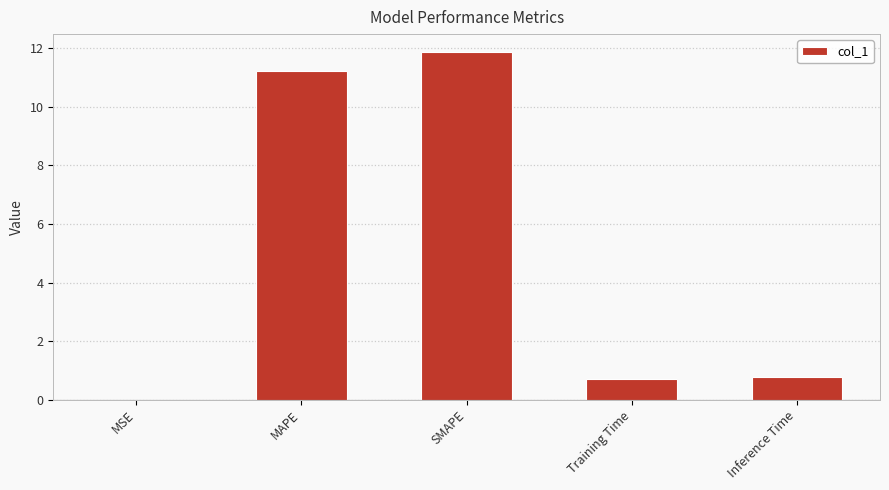

Read the value at Training Time.

0.7